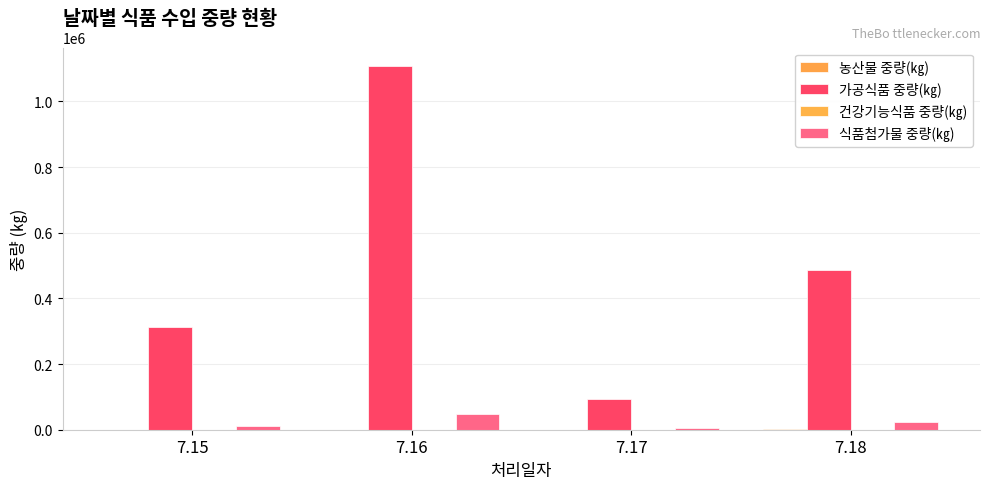

Count the number of categories in the chart.

4